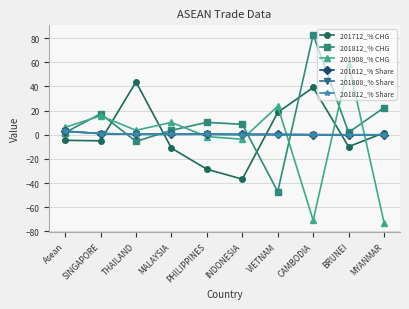

Where is the first local minimum for 201812_% CHG?

THAILAND